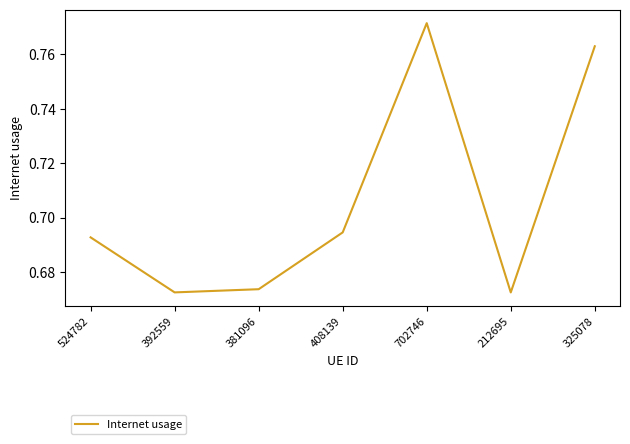

True or false: the data shows 0.9 at 381096.

False